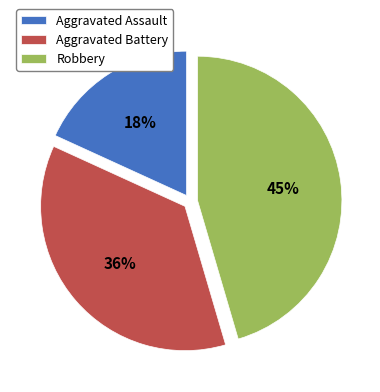

How many segments does this pie chart have?

3